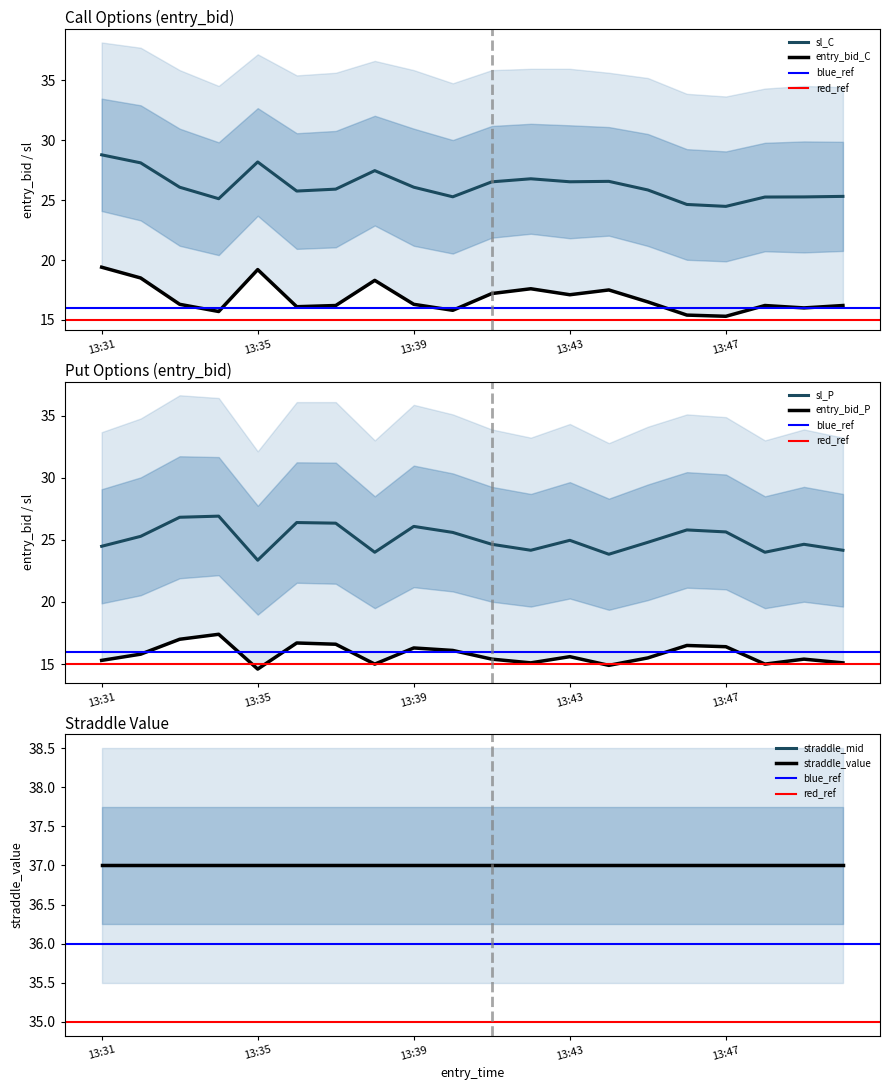

Is this an area chart (filled region under the line)?

No